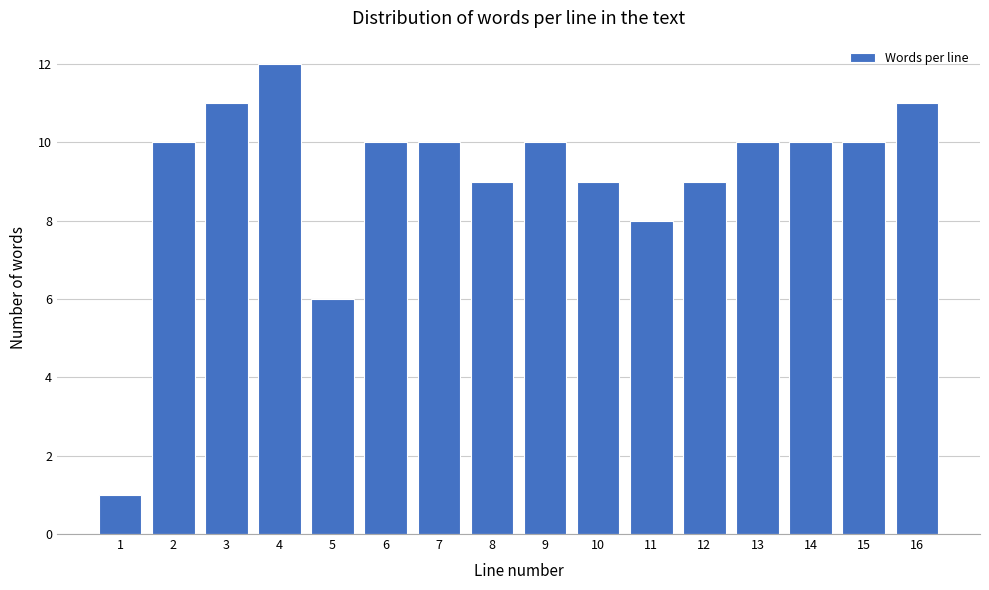

Reading right to left, transcribe all the data shown in this chart.

11	10	10	10	9	8	9	10	9	10	10	6	12	11	10	1